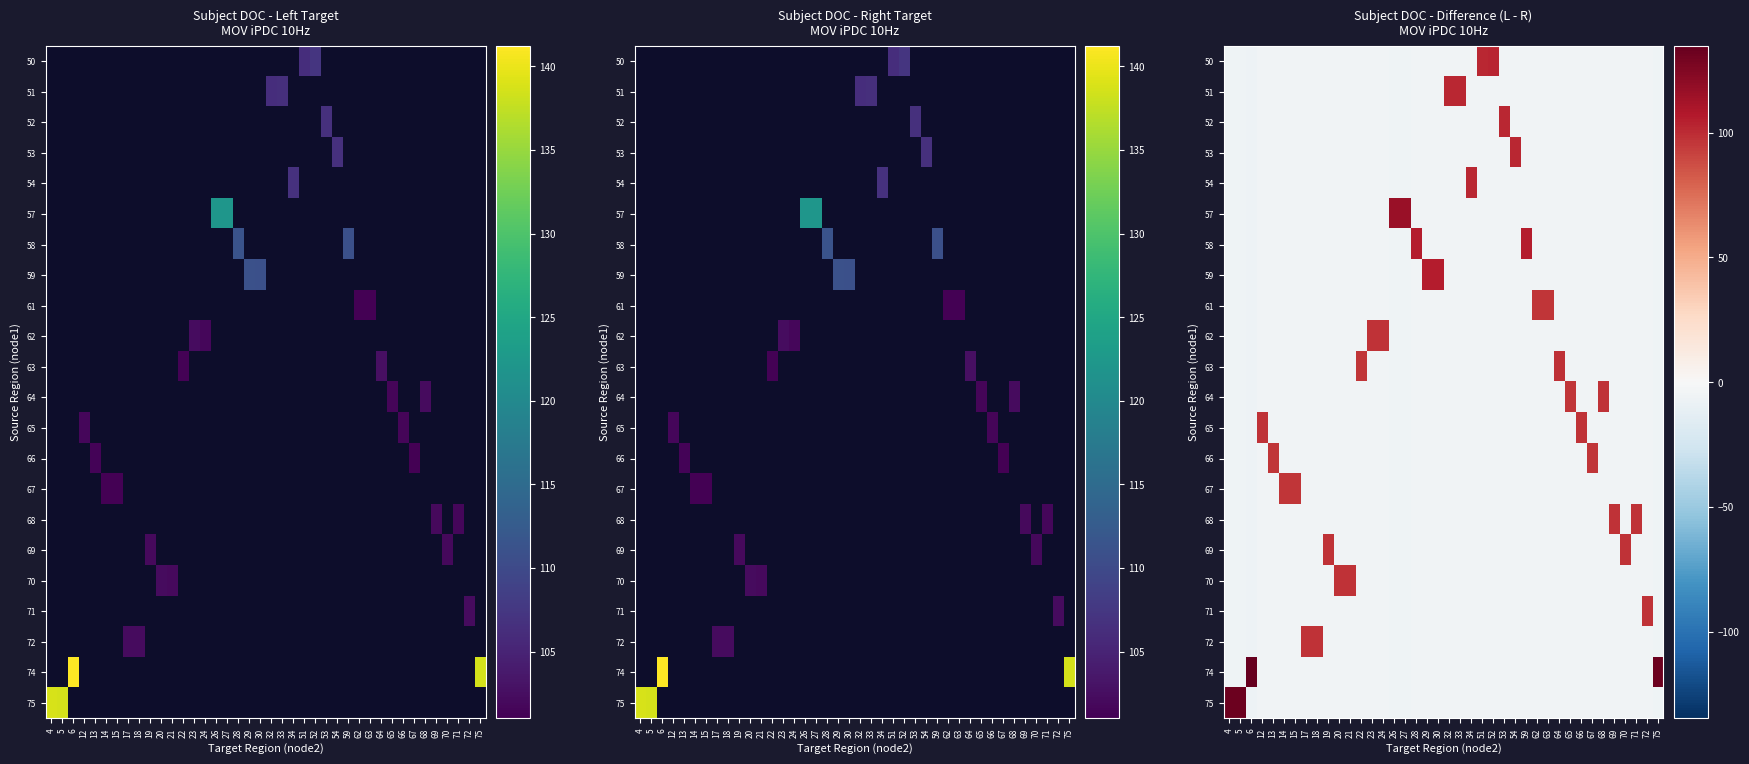

At which category is the sum across all series the highest?

4